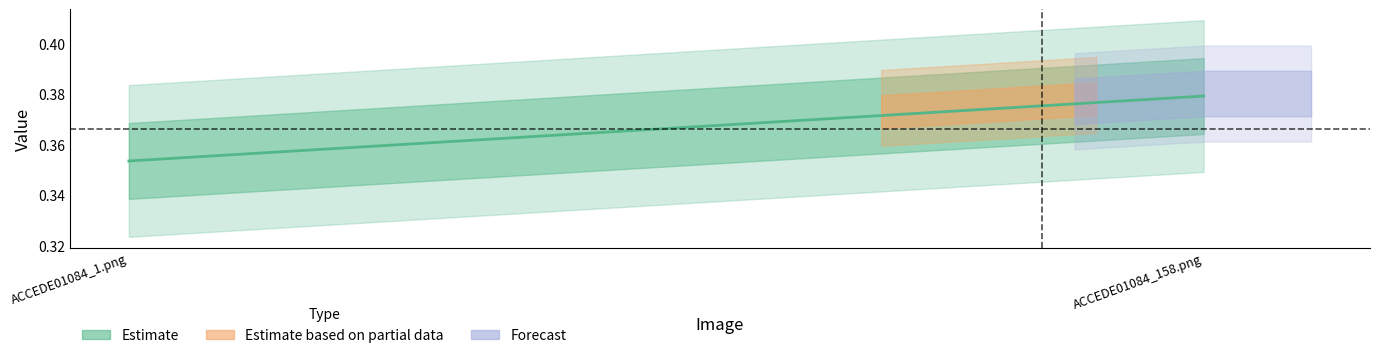

Is this an area chart (filled region under the line)?

No